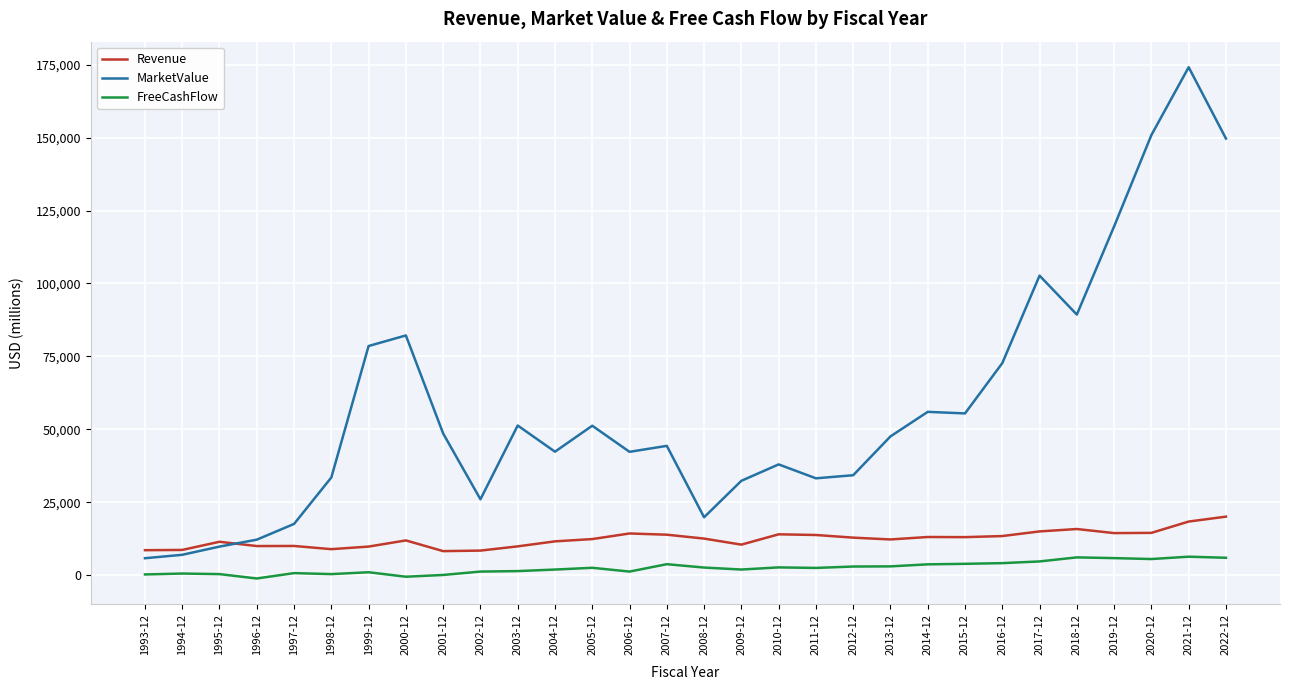

Which series changed the most between 2003-12 and 2008-12?

MarketValue